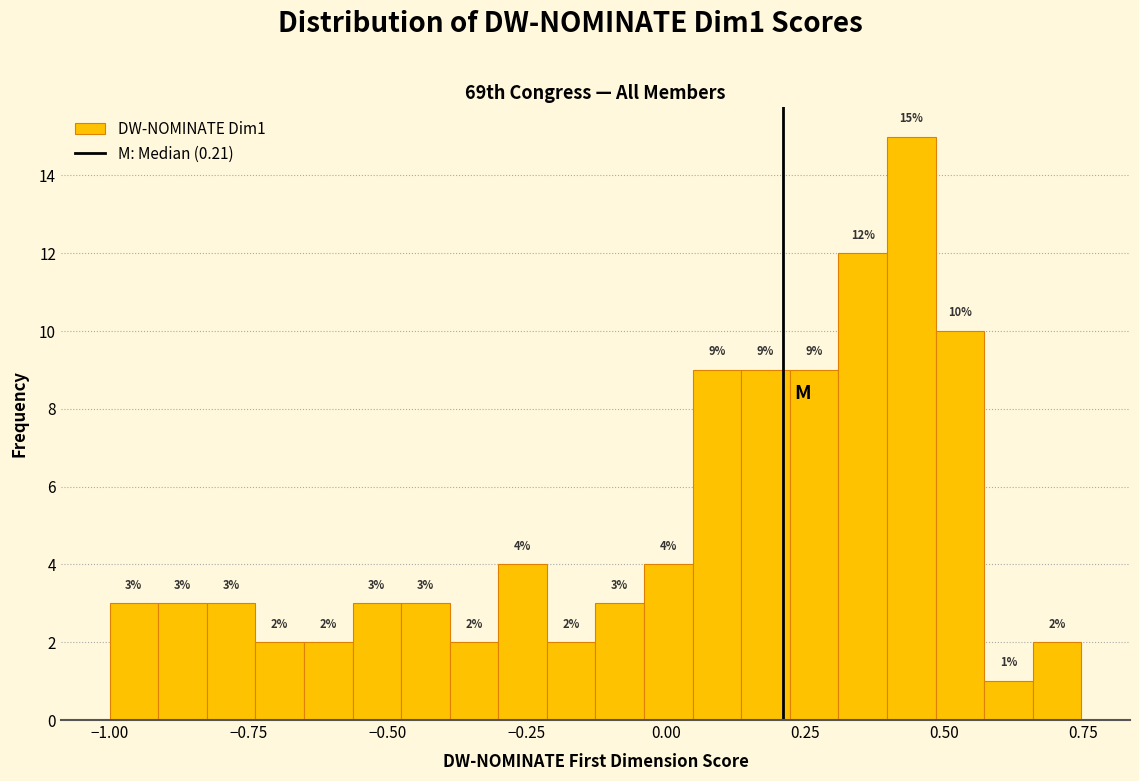

Around what value on the x-axis is the tallest bar? Give the approximate position of its centre, as read against the axis.

0.45